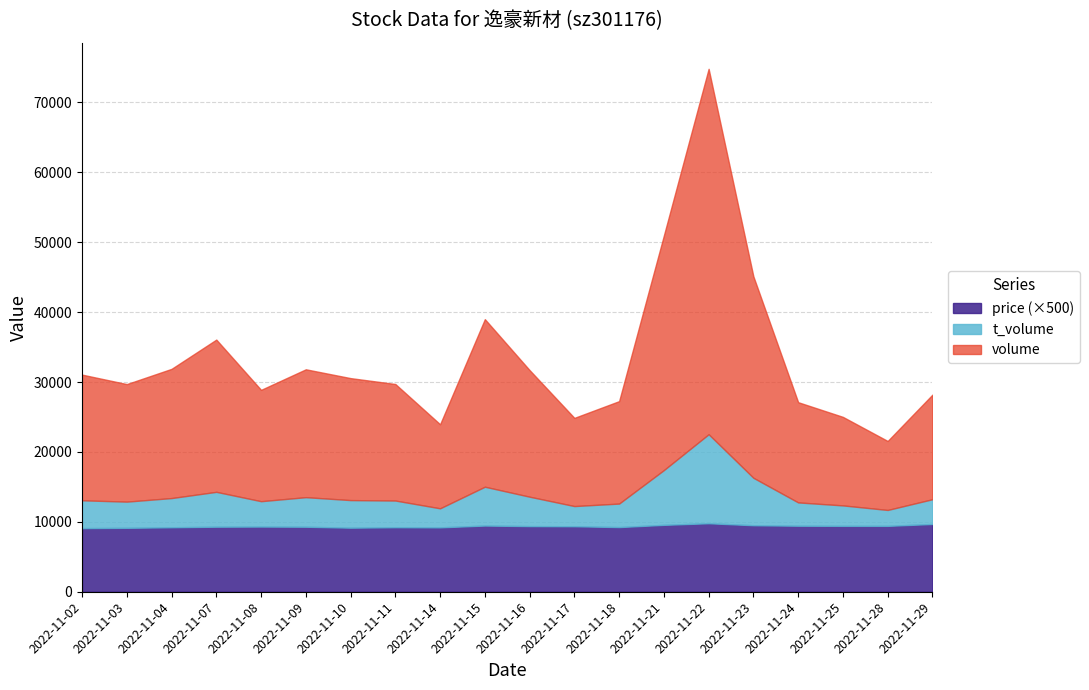

Does the chart display data point markers on the line(s)?

No